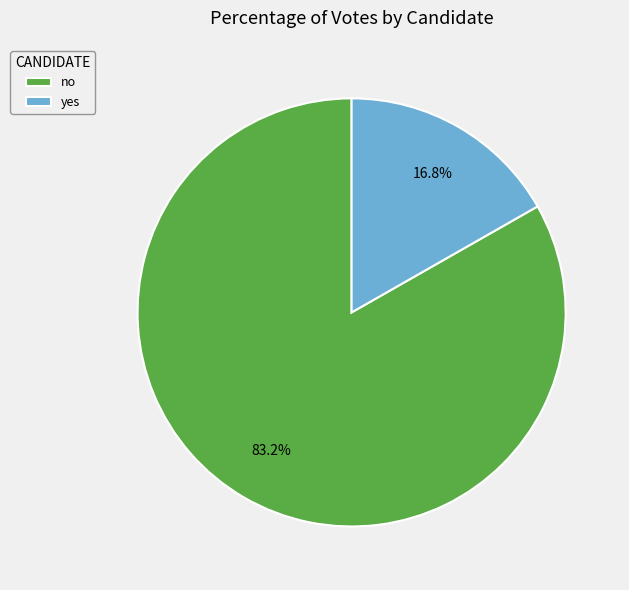

Which category has the biggest portion of the pie?

no